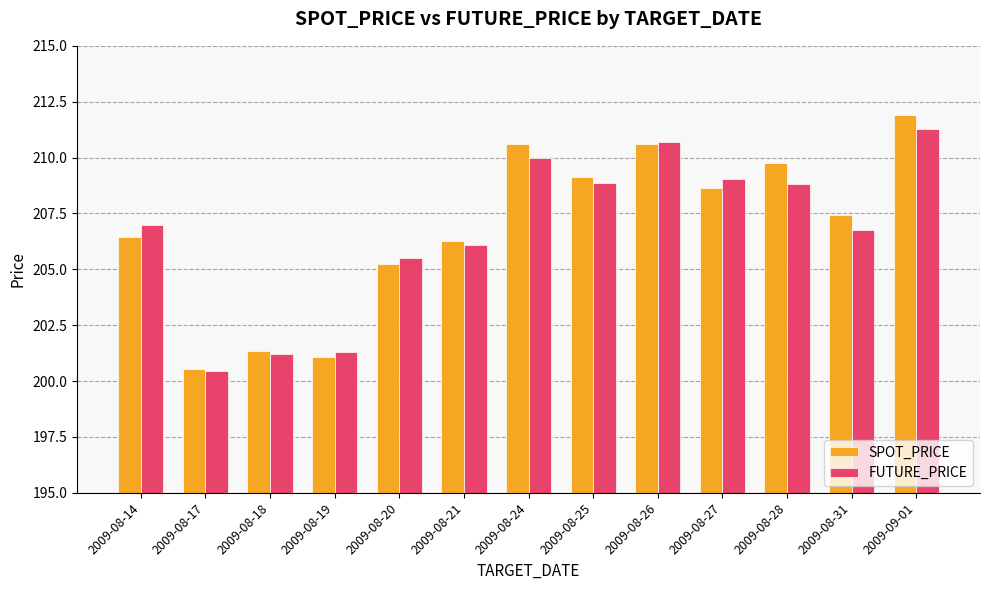

Where is SPOT_PRICE nearest to the value 206?

2009-08-21